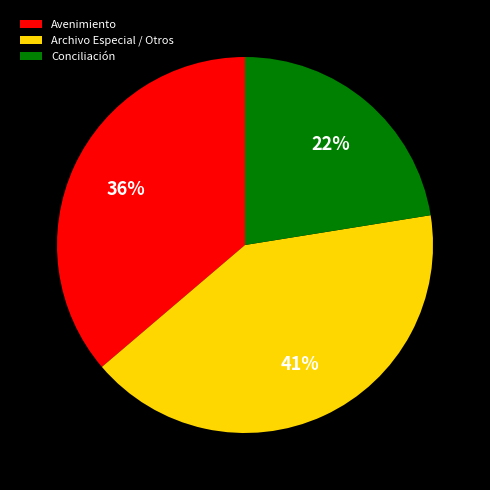

Is the sum of Archivo Especial / Otros and Conciliación greater than half?

Yes